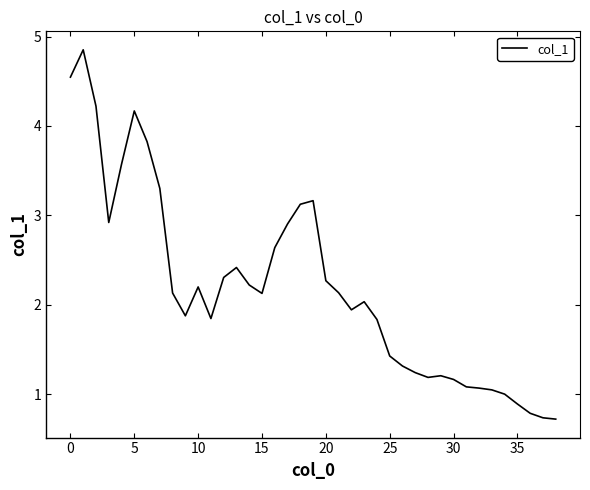

What is the minimum value shown in the chart?

0.7